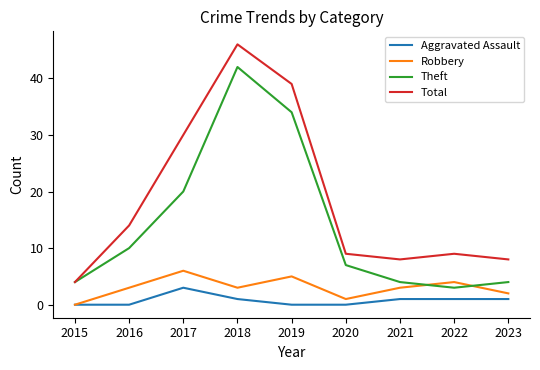

Where is Theft nearest to the value 22?

2017